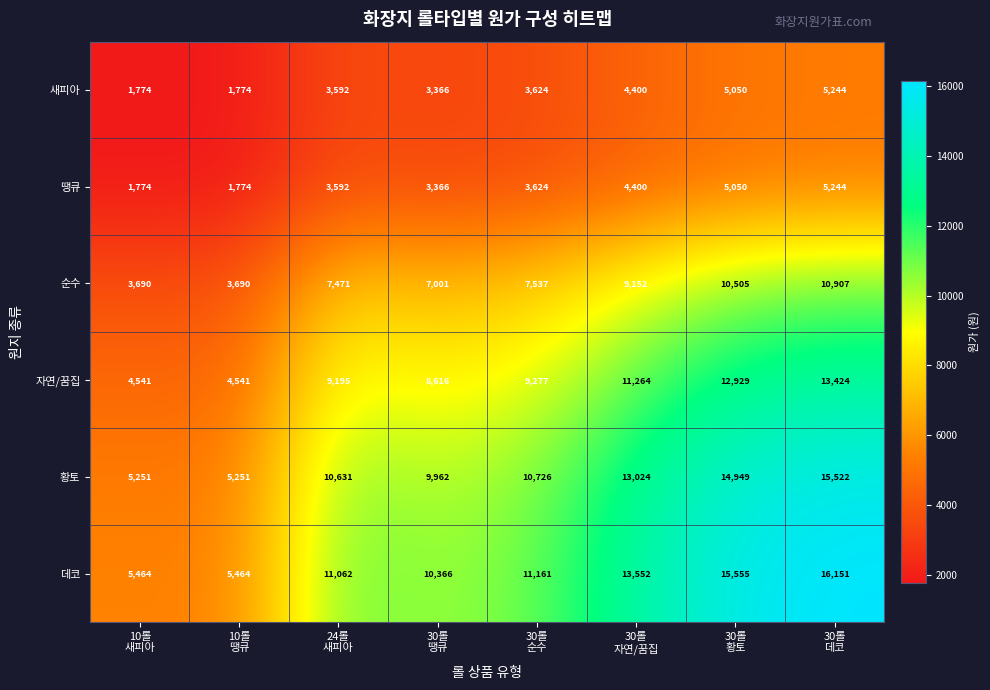

What is the difference between the maximum and minimum values in the 데코 series?

10687